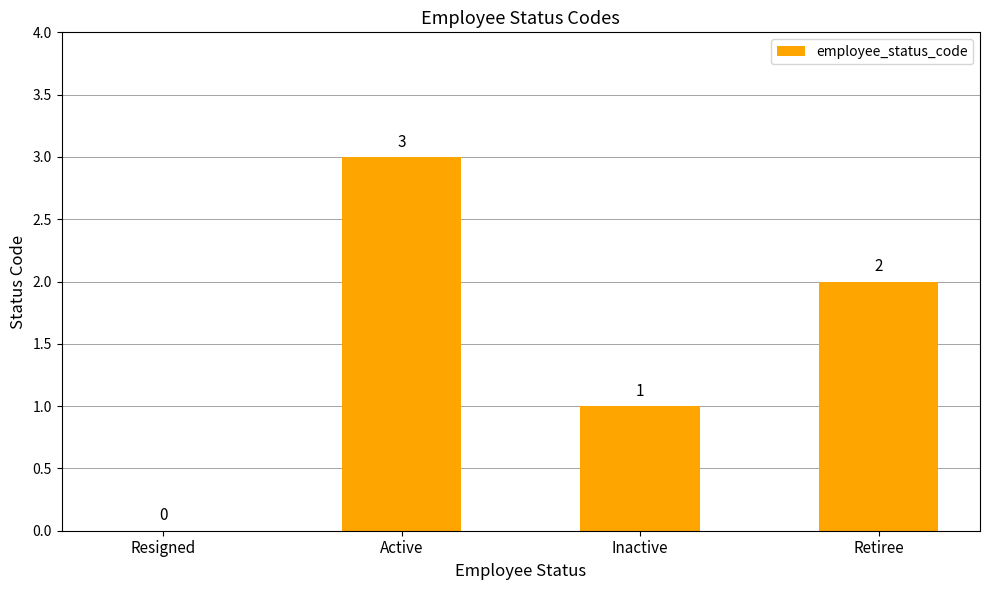

How many values are above zero?

3